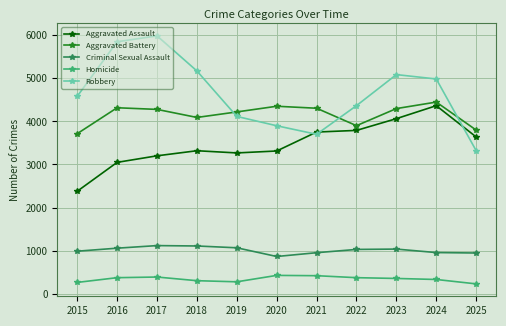

How many lines are shown in the chart?

5